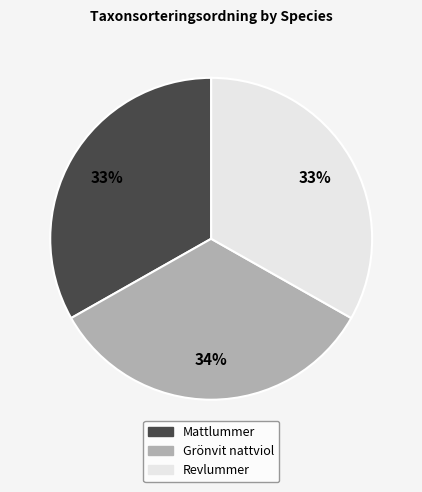

How many segments does this pie chart have?

3